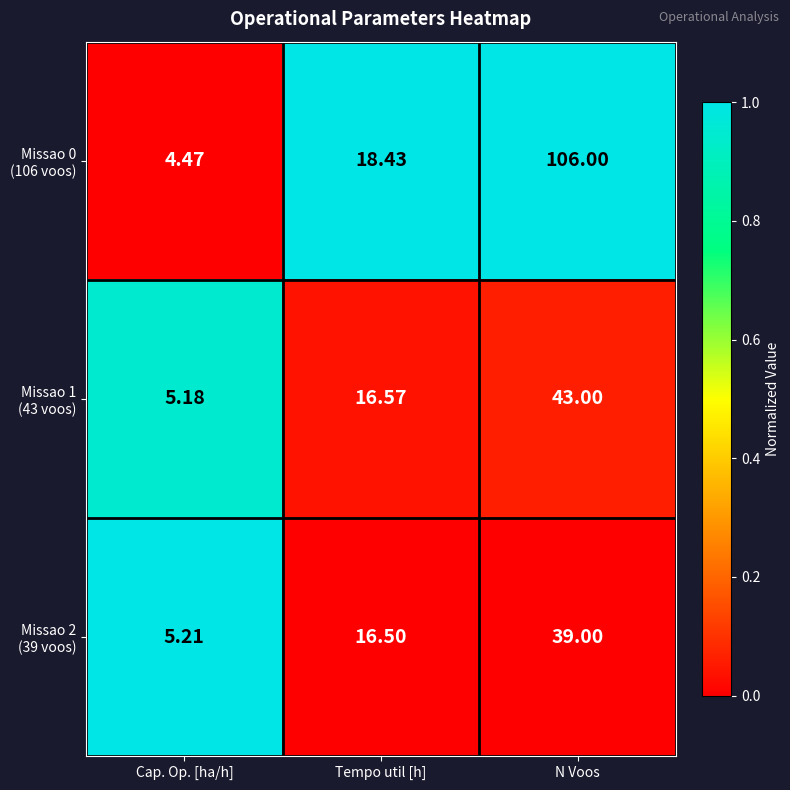

At which category is the sum across all series the highest?

N Voos